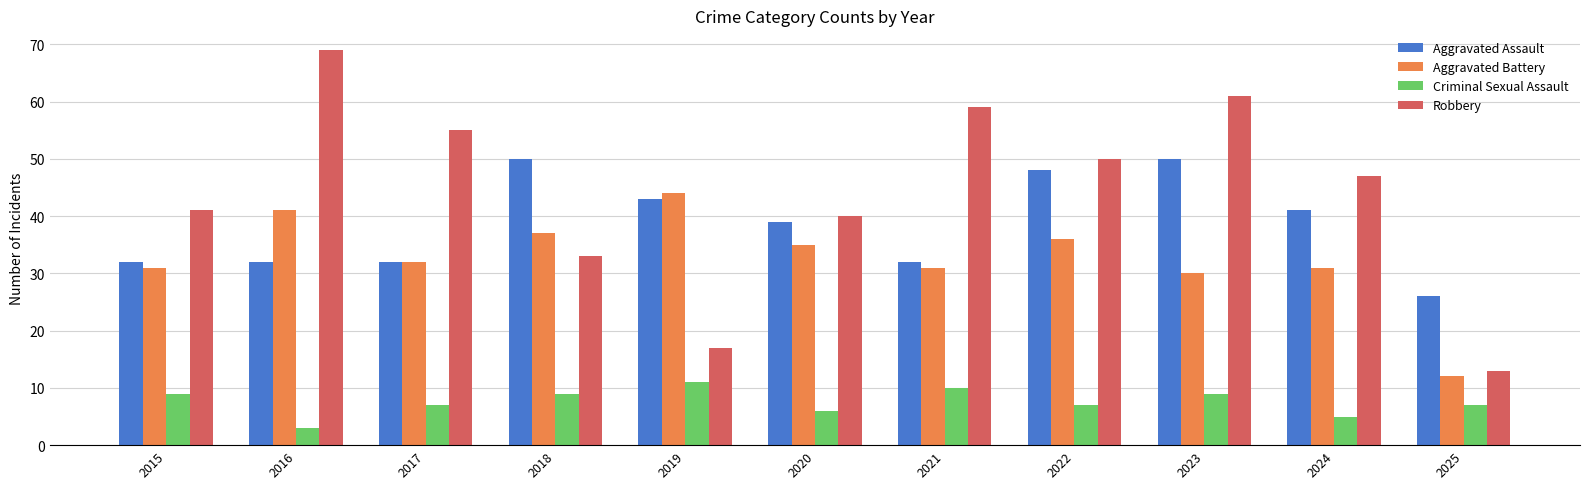

Between 2022 and 2025, which series saw the biggest shift?

Robbery